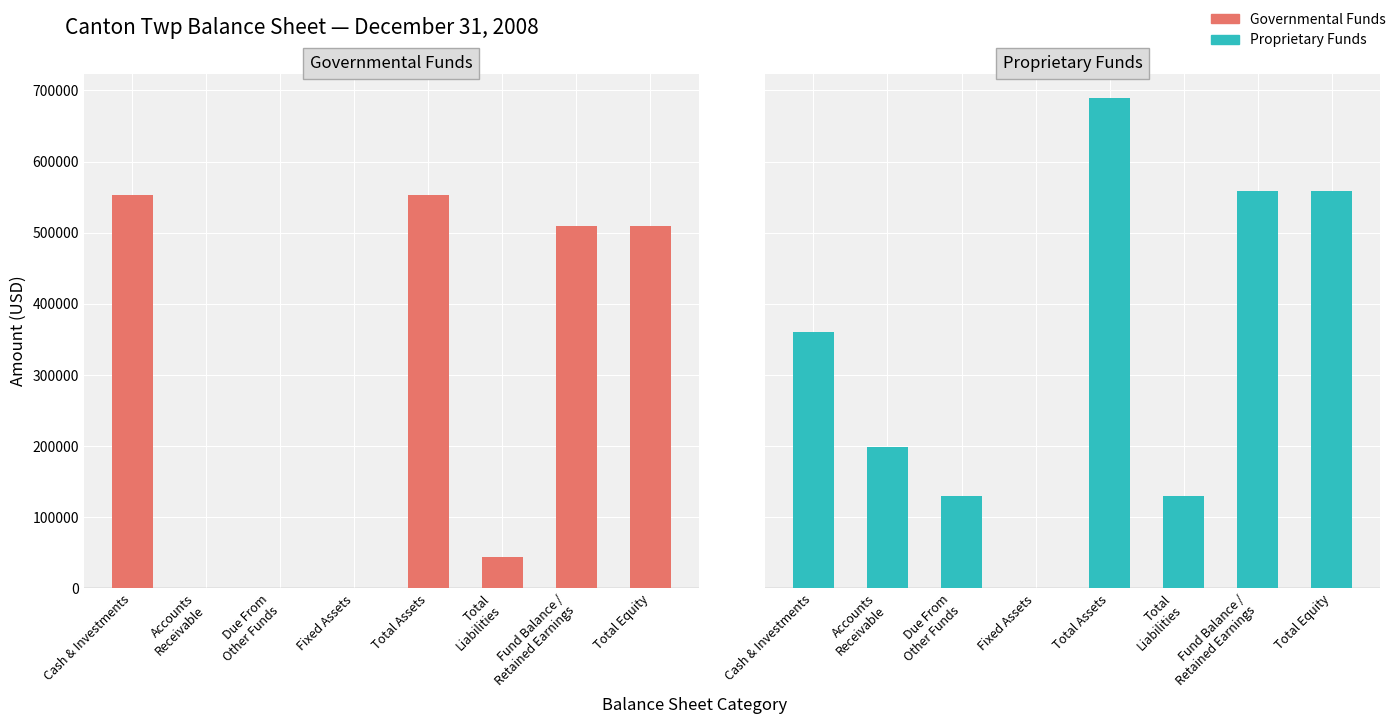

Rank the series by their average value, from highest to lowest.

Proprietary Funds, Governmental Funds